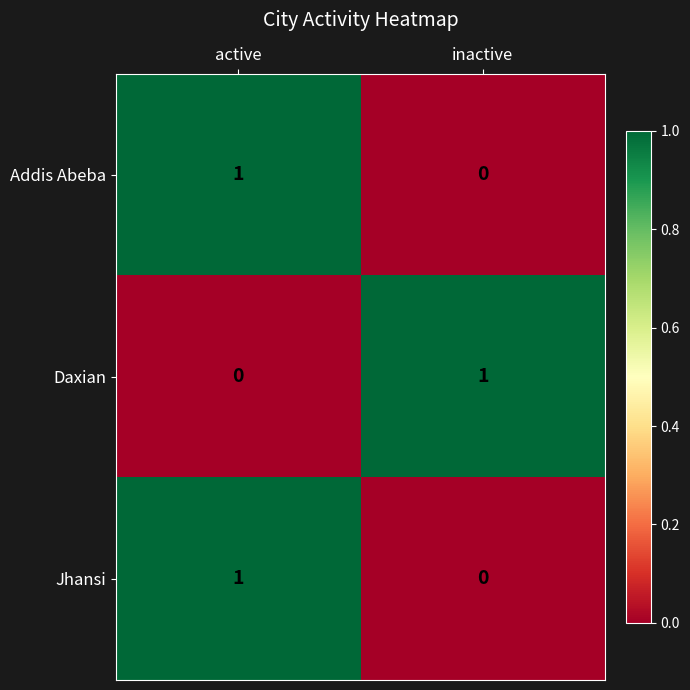

Reading right to left, list all the values displayed in this chart.

Addis Abeba: inactive=0	active=1
Daxian: inactive=1	active=0
Jhansi: inactive=0	active=1